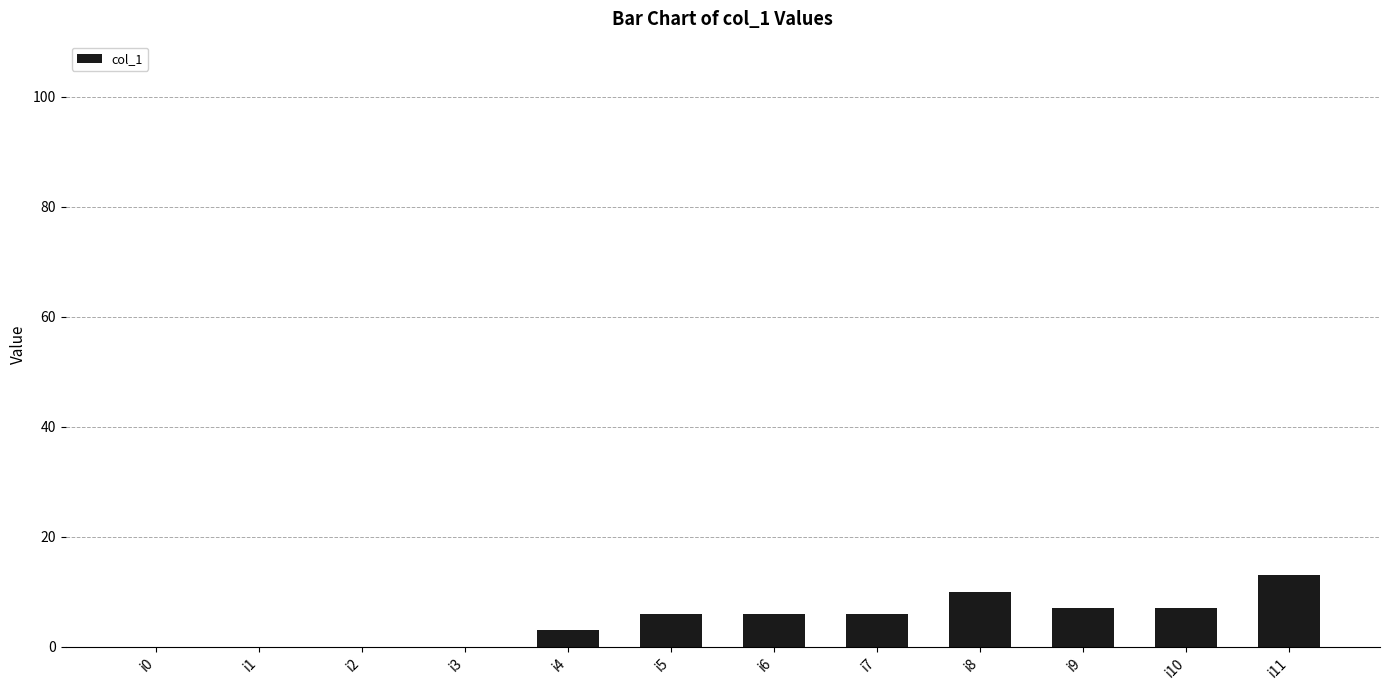

What is the sum of all values?

58